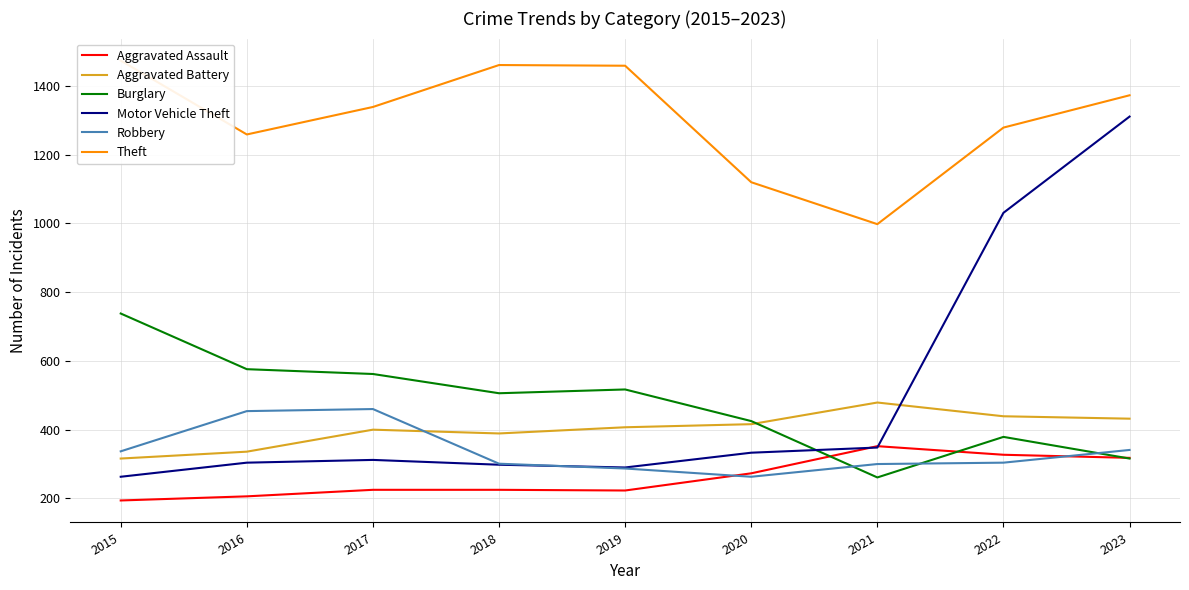

How many intersections are there between Burglary and Motor Vehicle Theft?

1